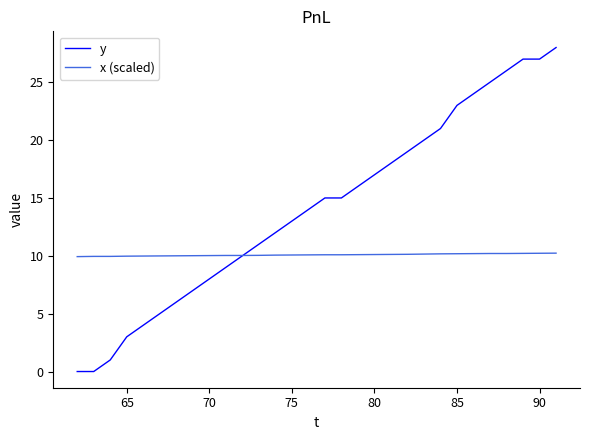

What is the highest value of the y series?

28.0